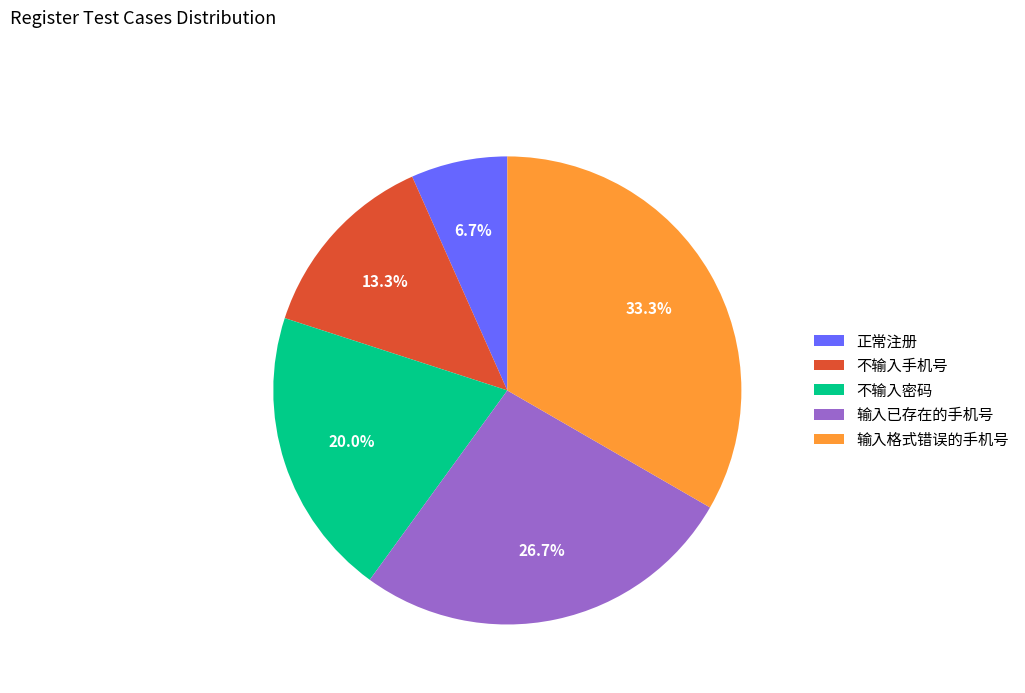

Rank the categories by value from lowest to highest.

正常注册, 不输入手机号, 不输入密码, 输入已存在的手机号, 输入格式错误的手机号